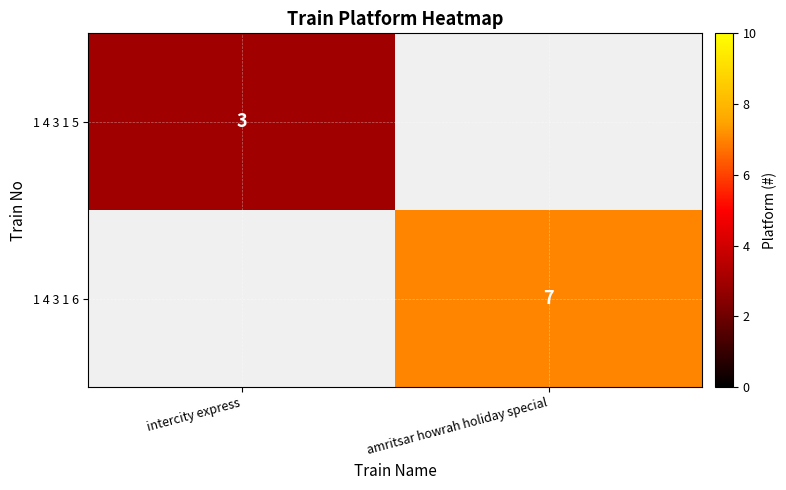

The value of 1 4 3 1 6 at amritsar howrah holiday special is 11. True or false?

False